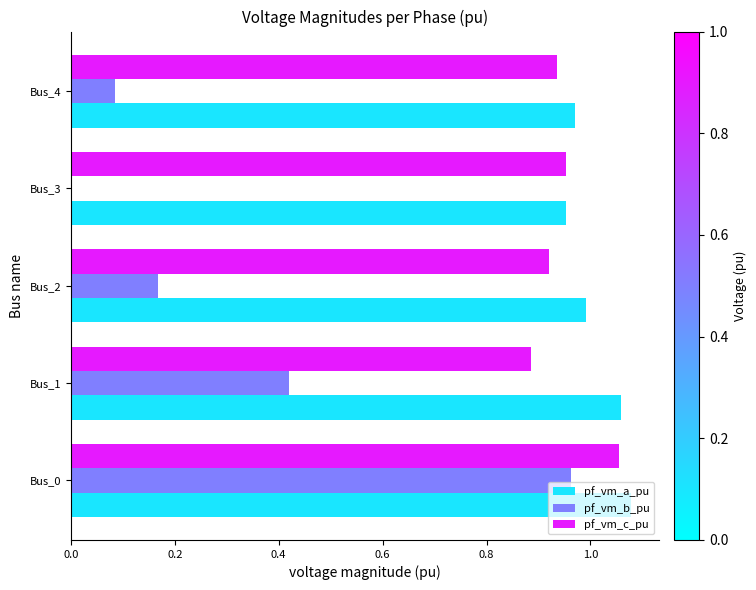

What is the sum of the pf_vm_a_pu values at Bus_0 and Bus_4?

2.0